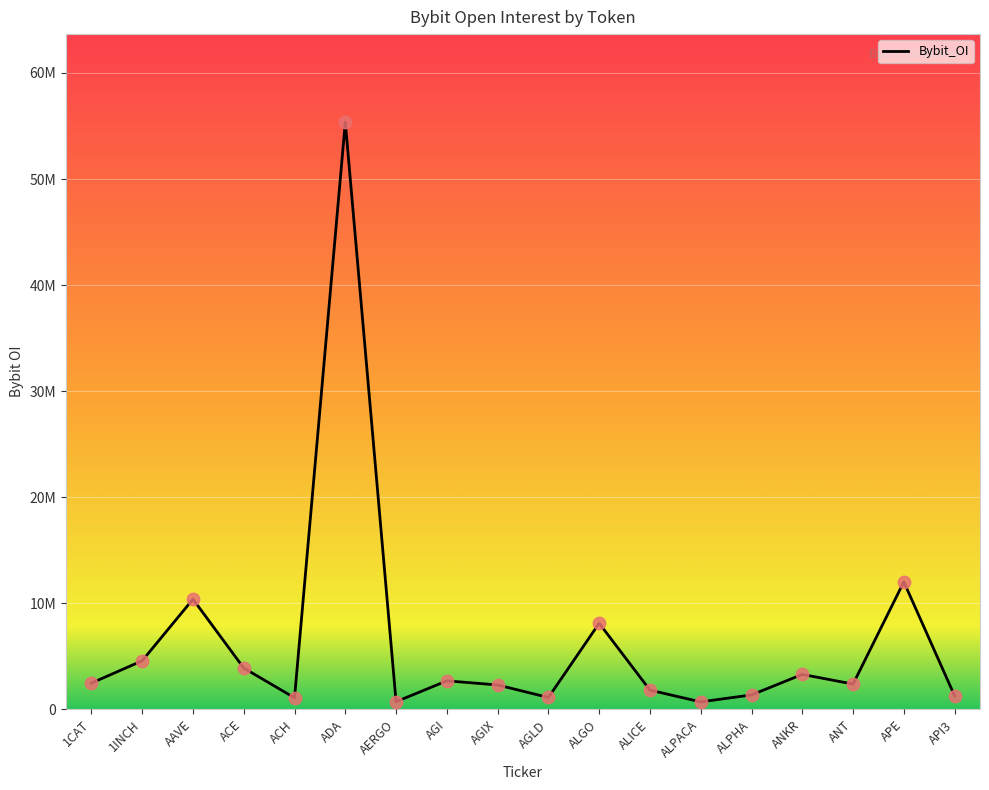

Between 1CAT and ACE, which is larger?

ACE